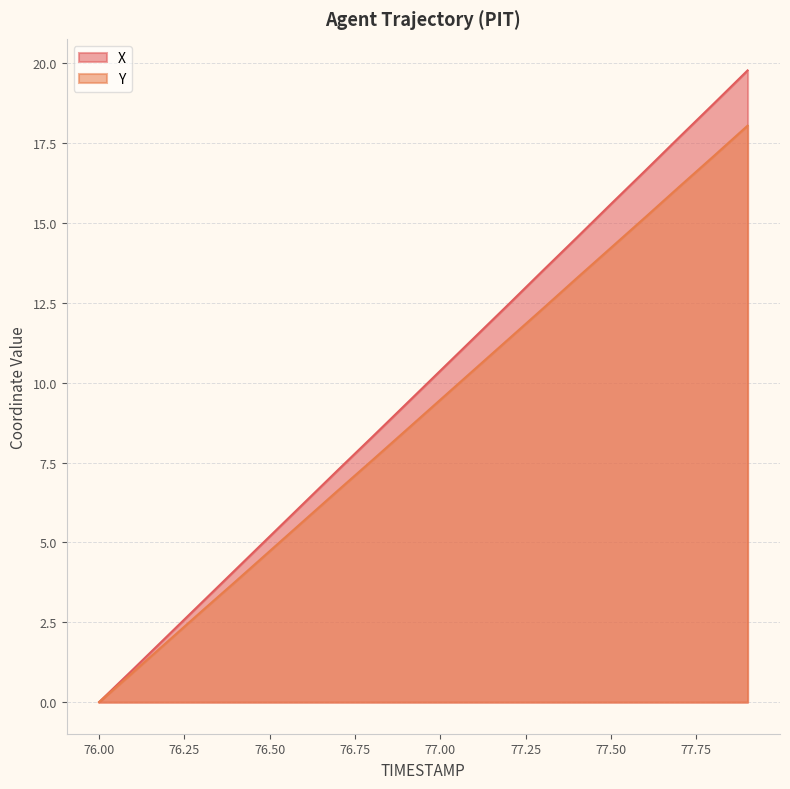

What is the difference between the highest and lowest values at 77.3?

1.2